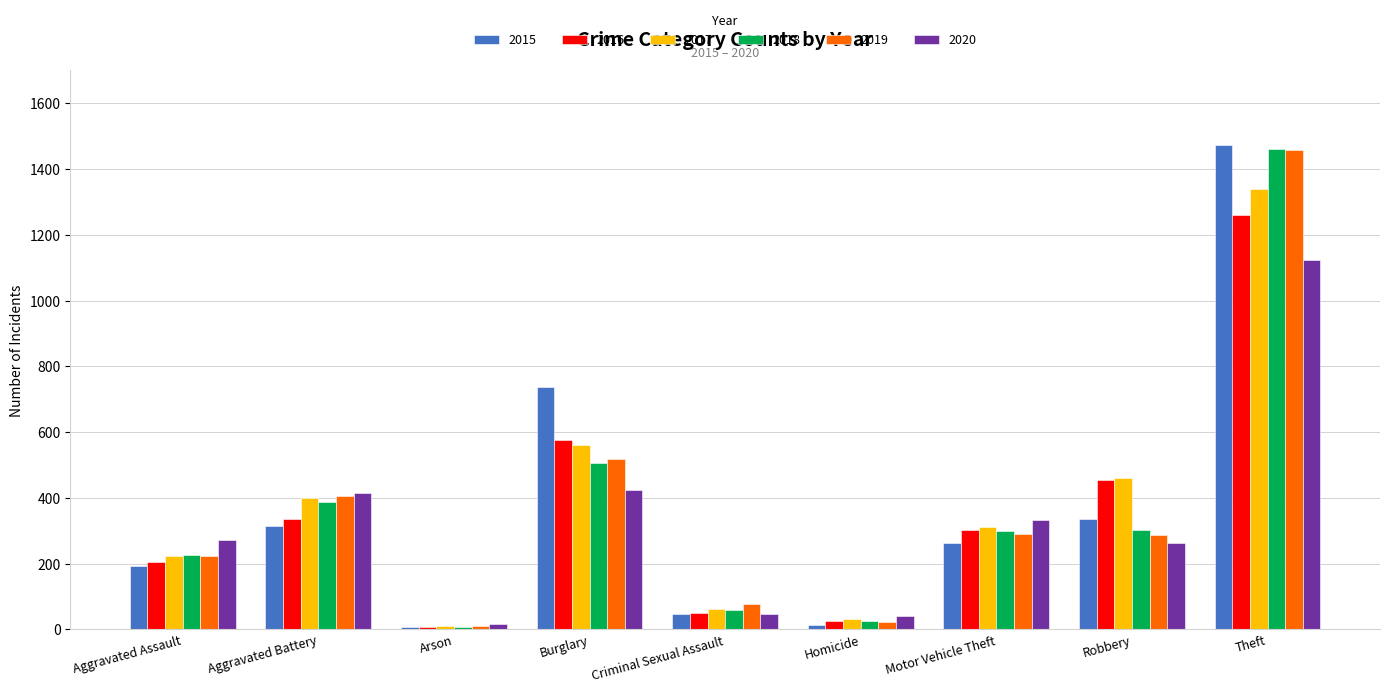

What is the value of the 2020 bar at the 9th from the left?

1125